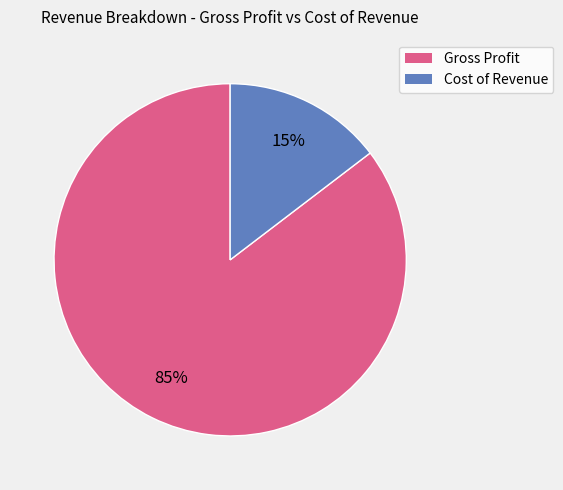

Count the number of slices in the pie.

2